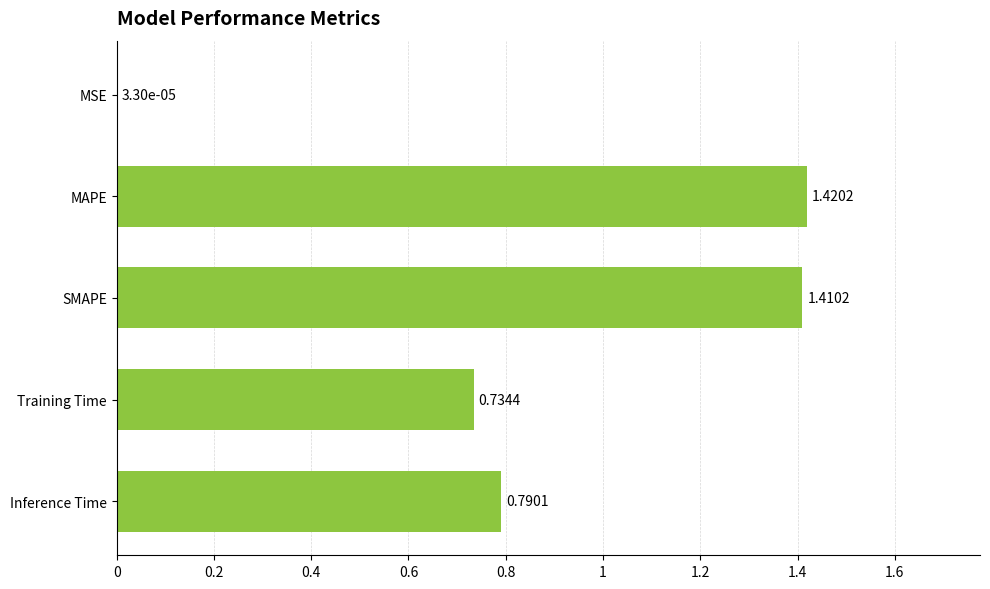

Are the bars horizontal?

Yes